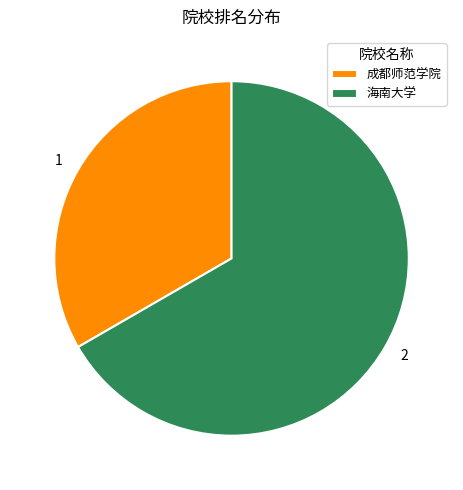

Count the number of slices in the pie.

2